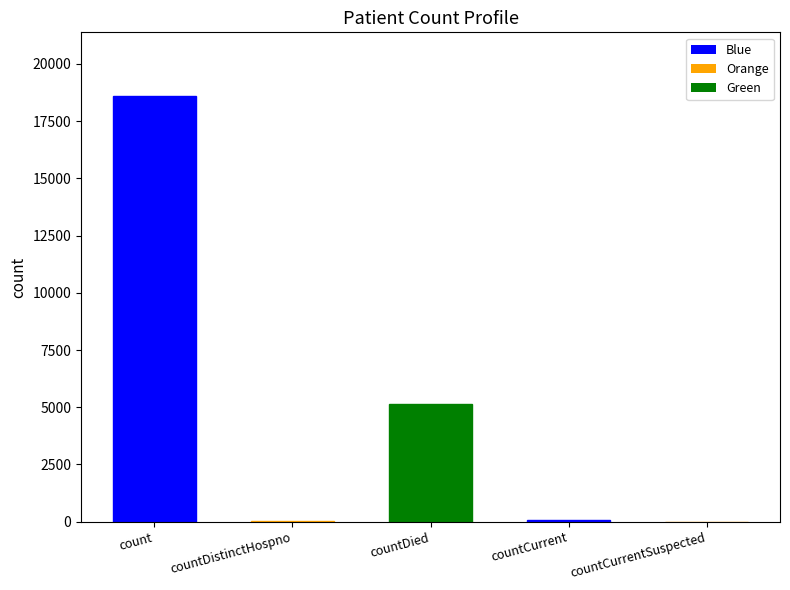

Between count and countDistinctHospno, which is larger?

count